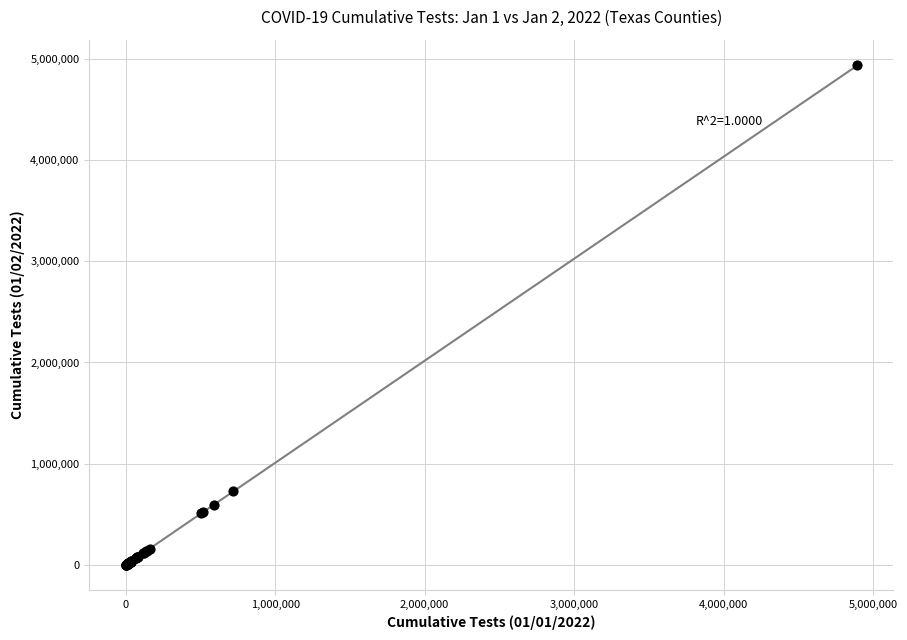

What Y value in the scatter plot is closest to 2470129?

728397